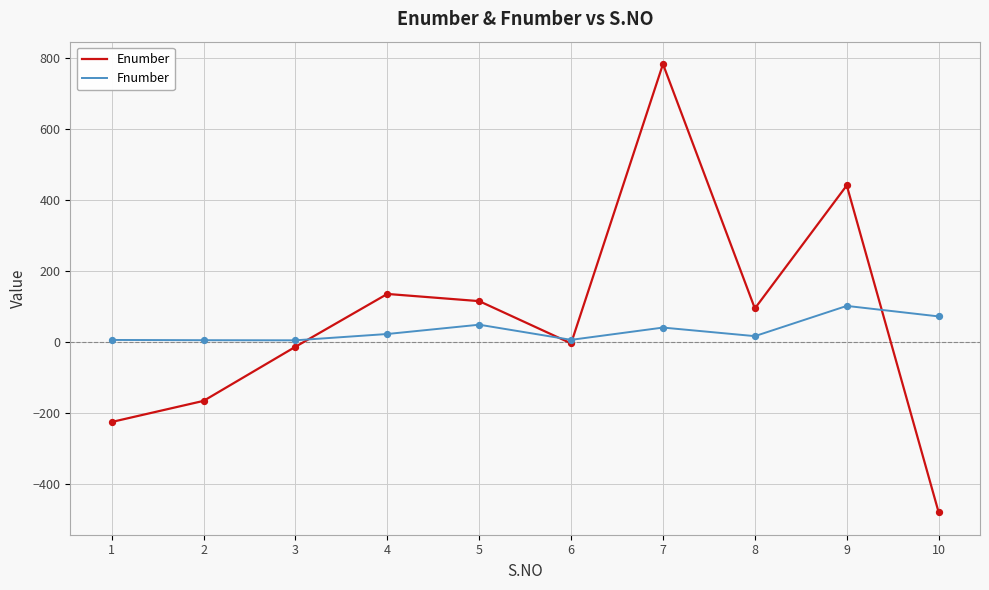

Which series has the largest total across all categories?

Enumber